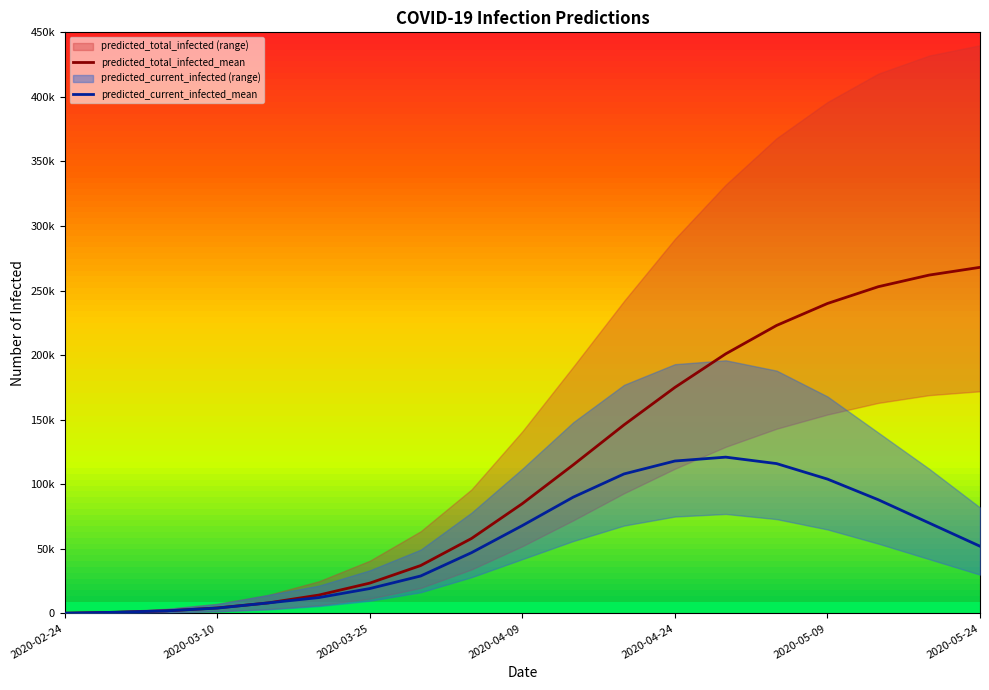

How many interior local peaks does the predicted_current_infected_mean series have?

1